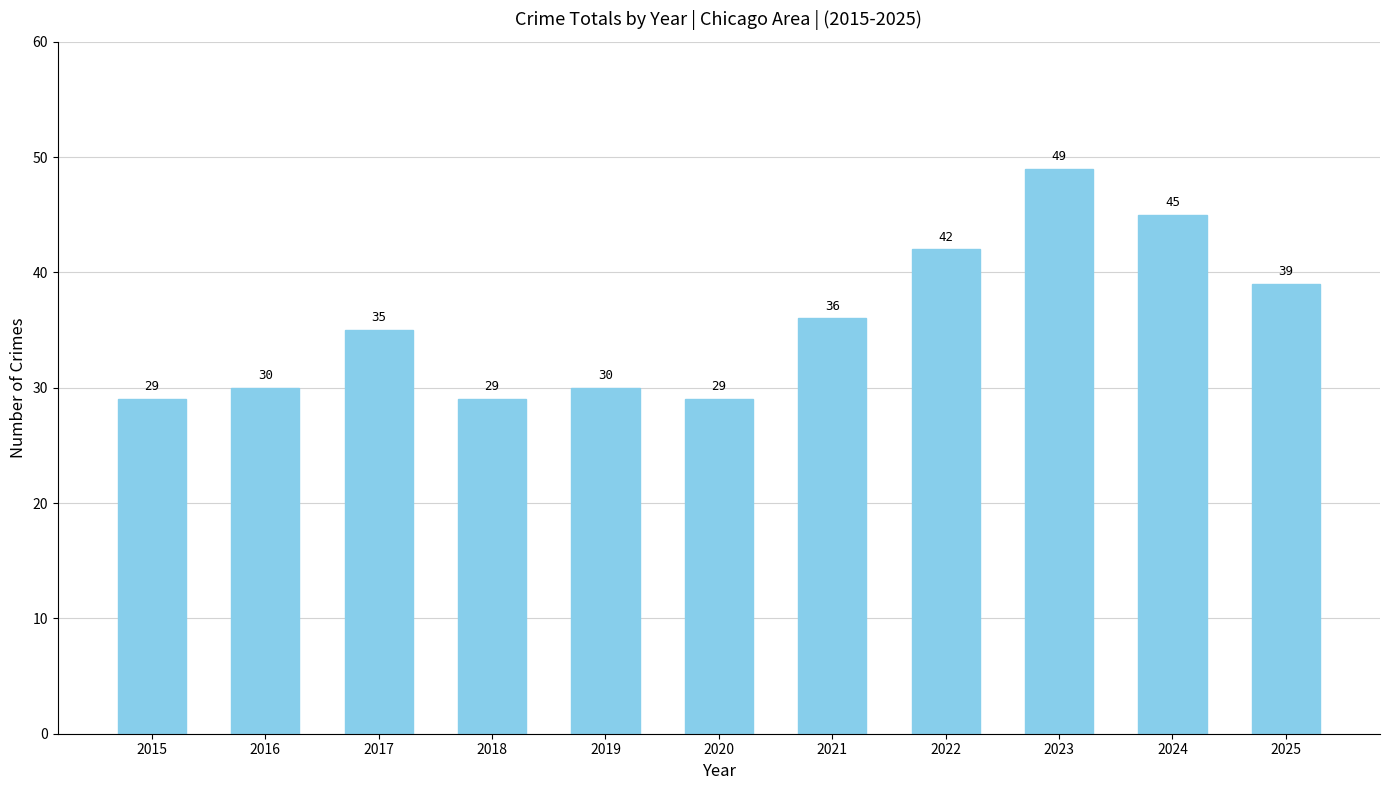

What is the greatest value displayed?

49